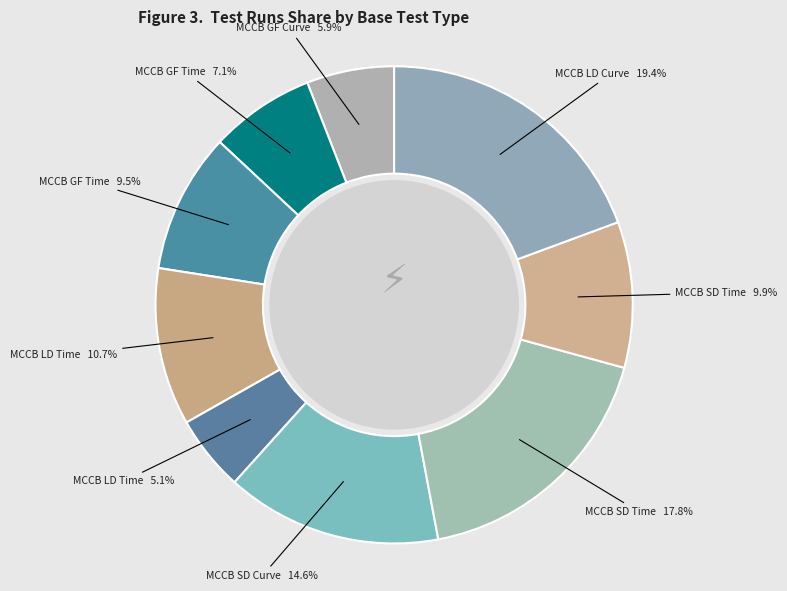

How many slices are in this pie chart?

9